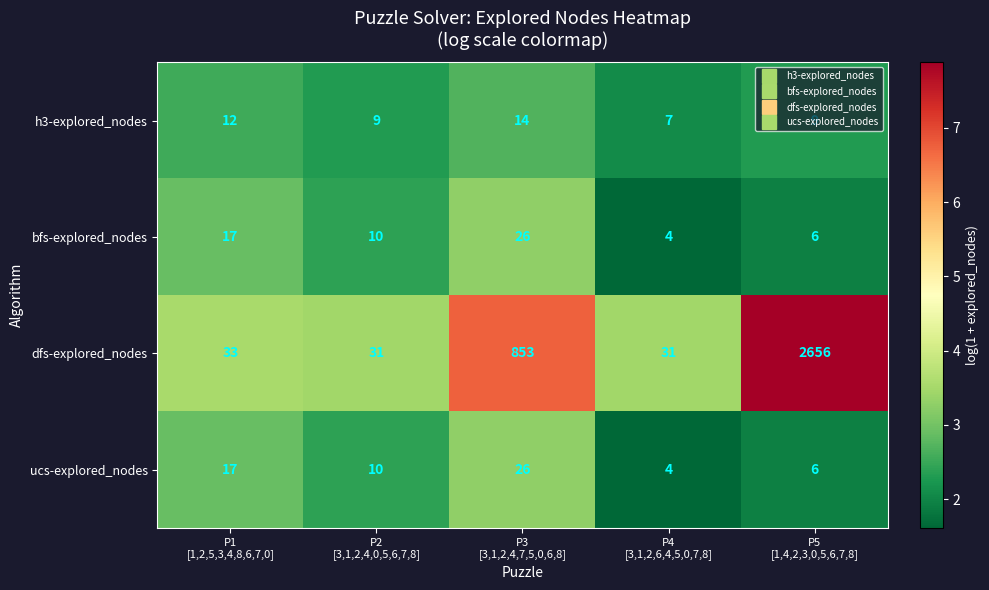

What is the highest value of the h3-explored_nodes series?

14